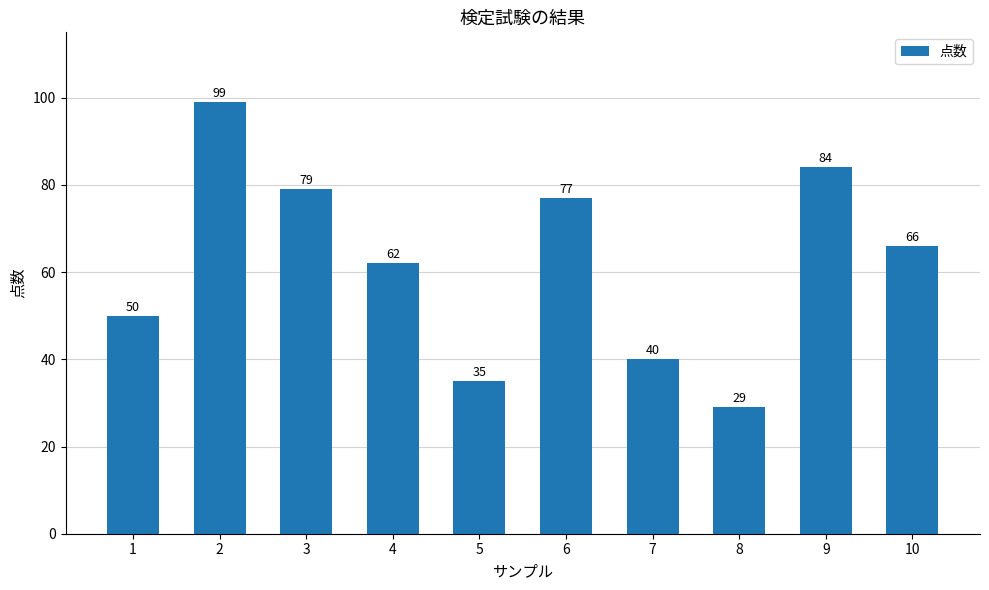

Between 1 and 10, which is larger?

10